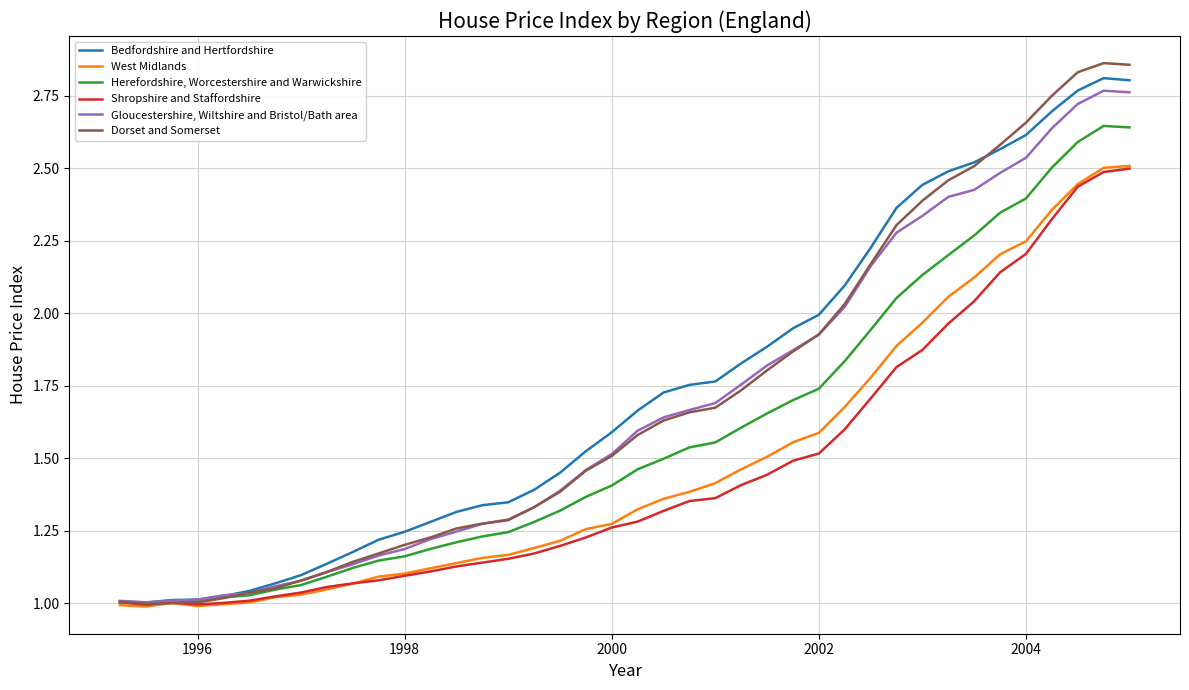

List the series in order of their peak value, lowest first.

Shropshire and Staffordshire, West Midlands, Herefordshire, Worcestershire and Warwickshire, Gloucestershire, Wiltshire and Bristol/Bath area, Bedfordshire and Hertfordshire, Dorset and Somerset